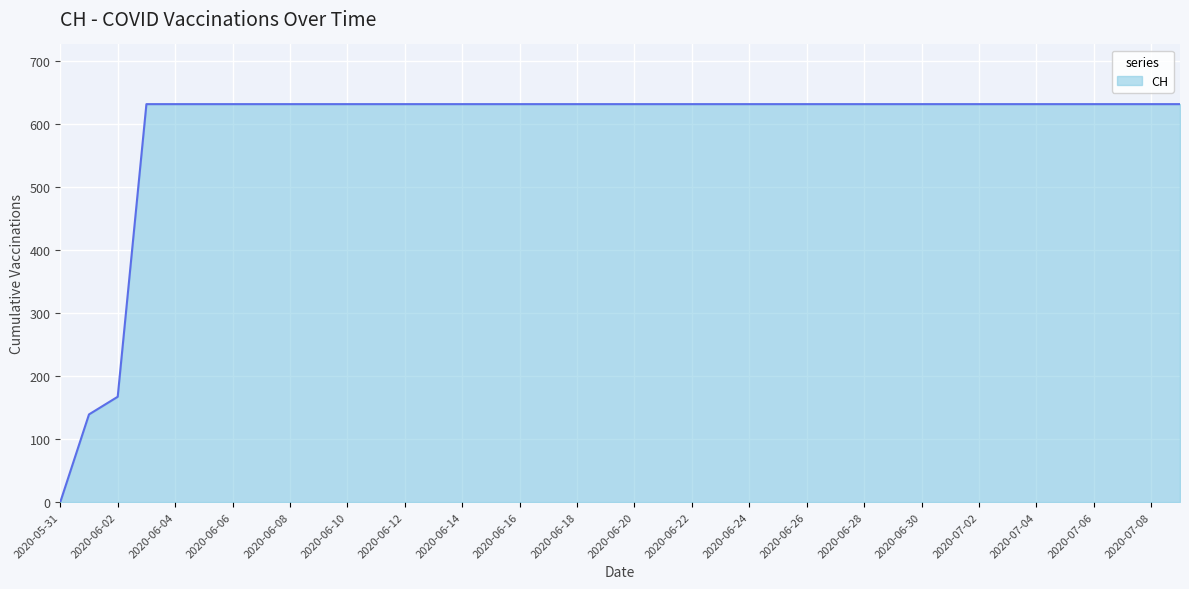

What is the average value?

591